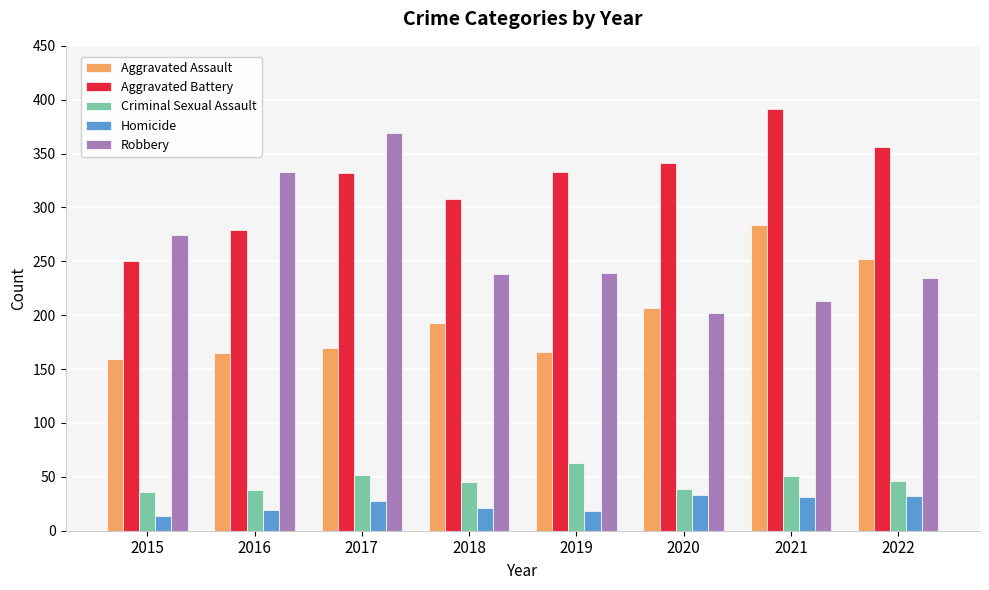

What is the difference between the second highest and second lowest values in the Criminal Sexual Assault series?

14